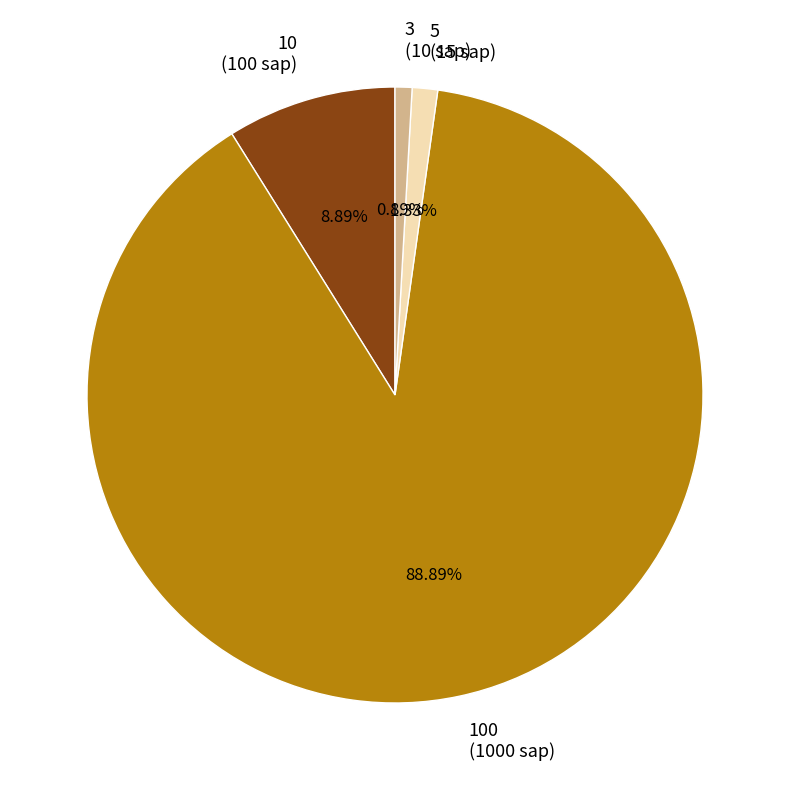

To the nearest percent, what percentage of the pie is 100?

89%